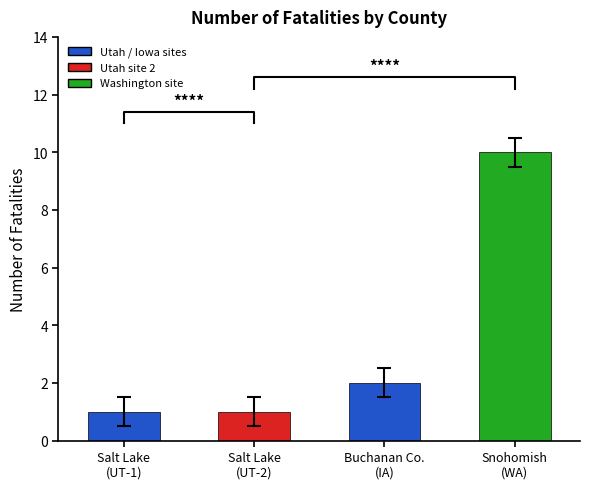

What is the minimum value shown in the chart?

1